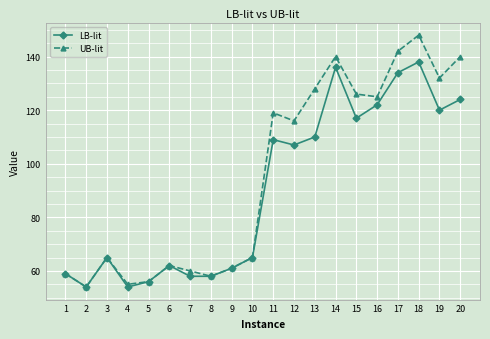

Which series has the widest spread of values?

UB-lit